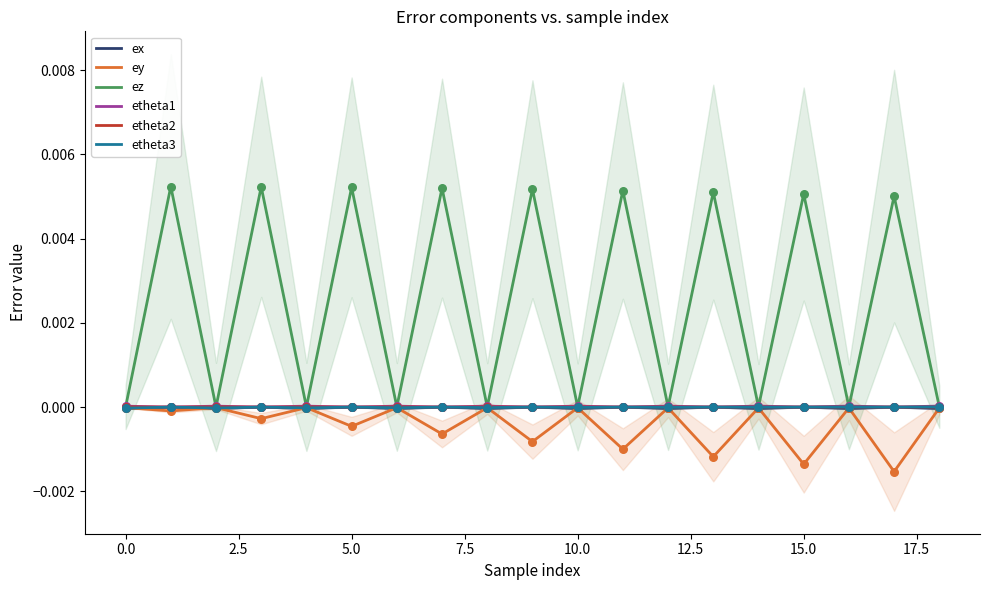

Is the value of ez at 11 greater than the value of etheta1 at 20.0?

Yes